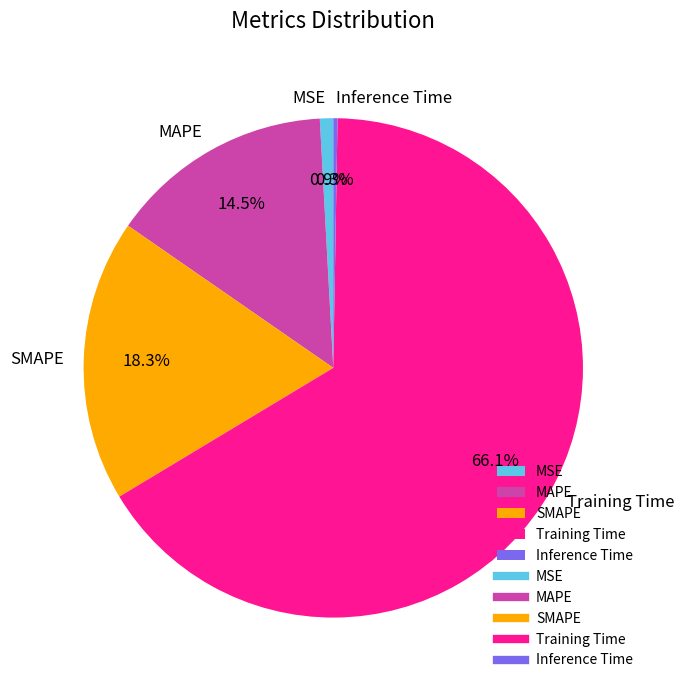

Between SMAPE and MAPE, which is larger?

SMAPE